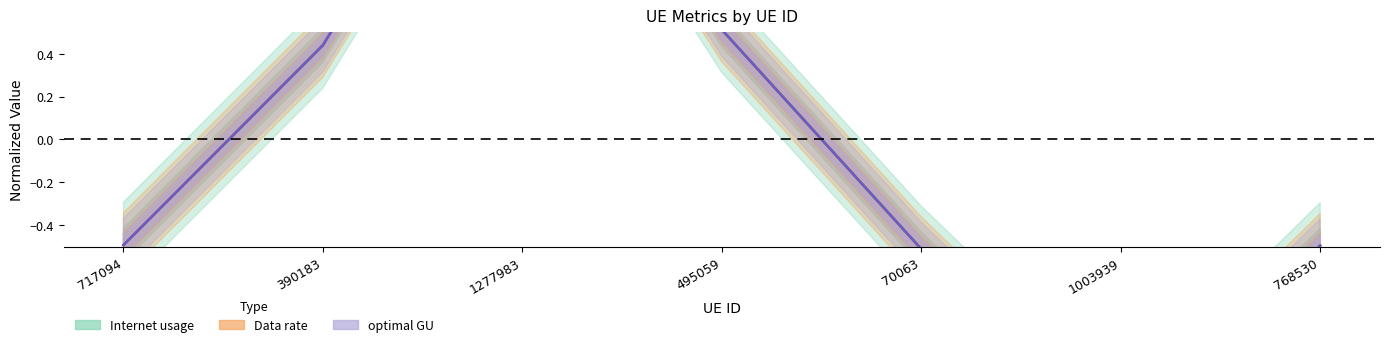

What position from the right is 495059?

4